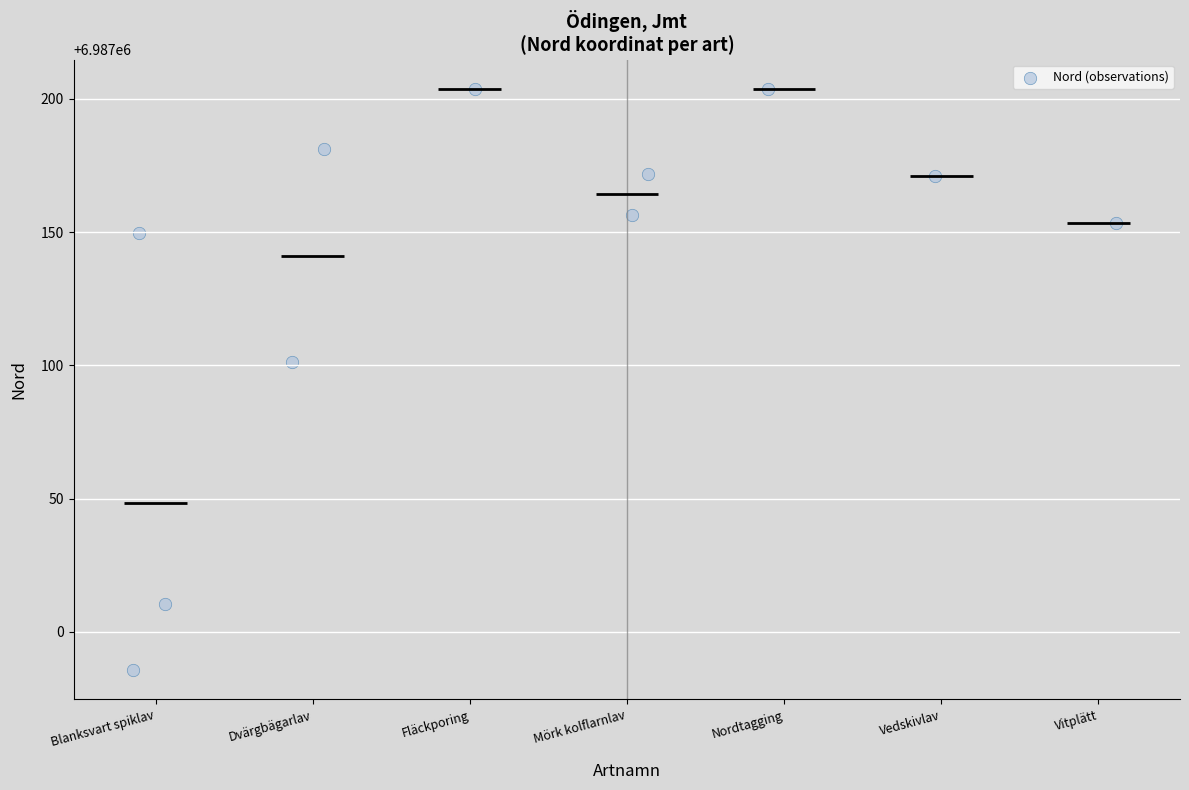

What is the average Y value?

6987135.3